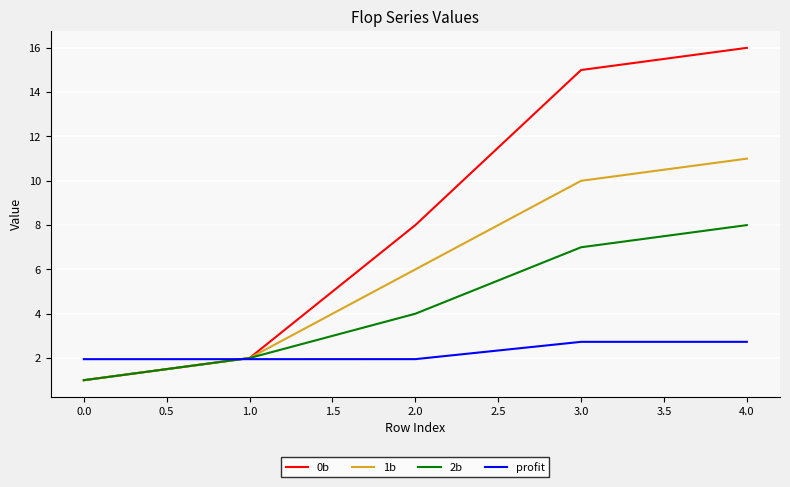

Does the chart have visible grid lines?

Yes